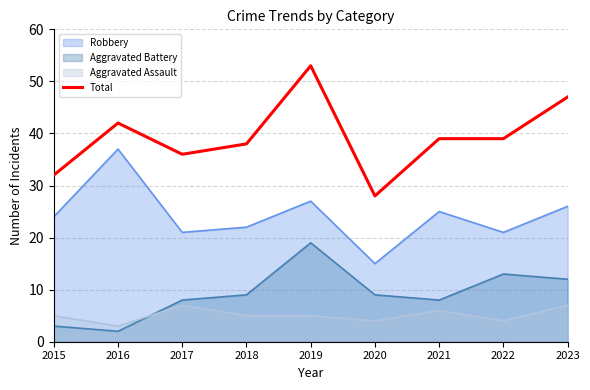

What is the smallest value displayed?

2